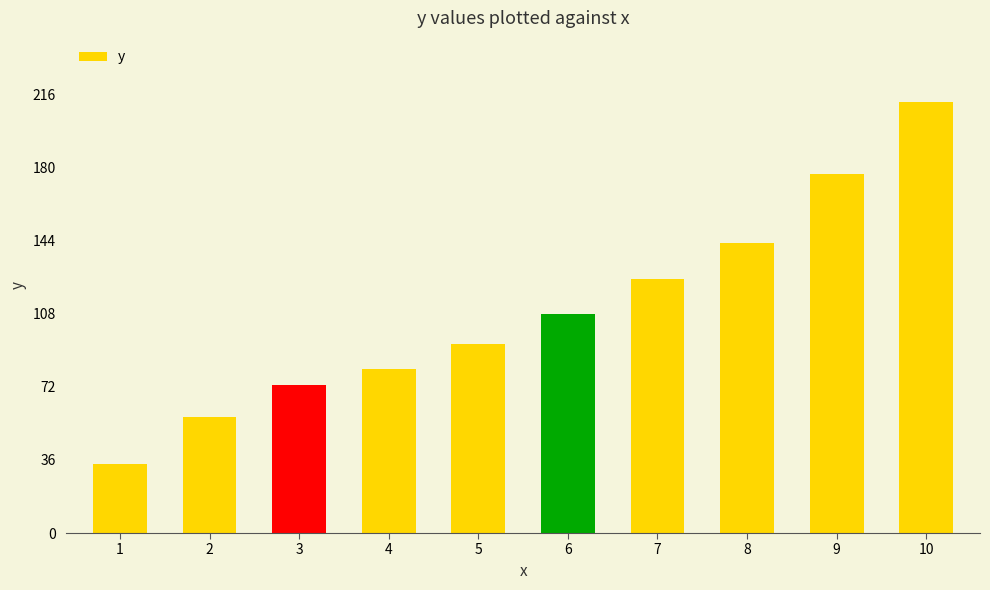

The value at 3 is 73. True or false?

True